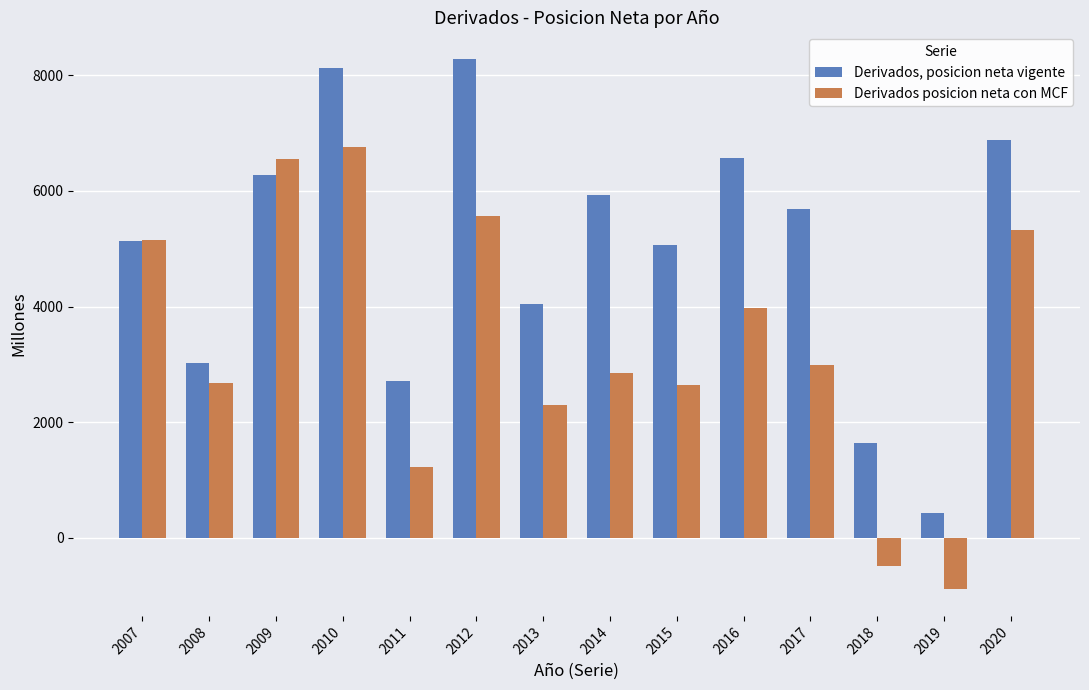

How many values in Derivados posicion neta con MCF are below zero?

2